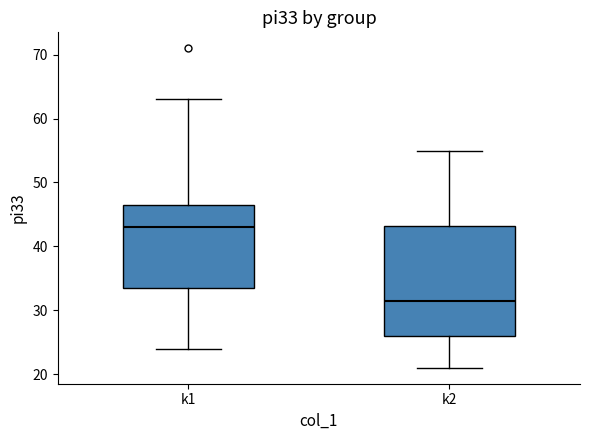

Reading left to right, transcribe this box plot: for each box, give where its median line is, the range the box spans, and where its two whiskers end, as read against the y-axis. The values are not printed on the chart, so give them approximately, as read against the axis.

k1: median 43, box 34 to 47, whiskers 24 to 63
k2: median 32, box 26 to 43, whiskers 21 to 55